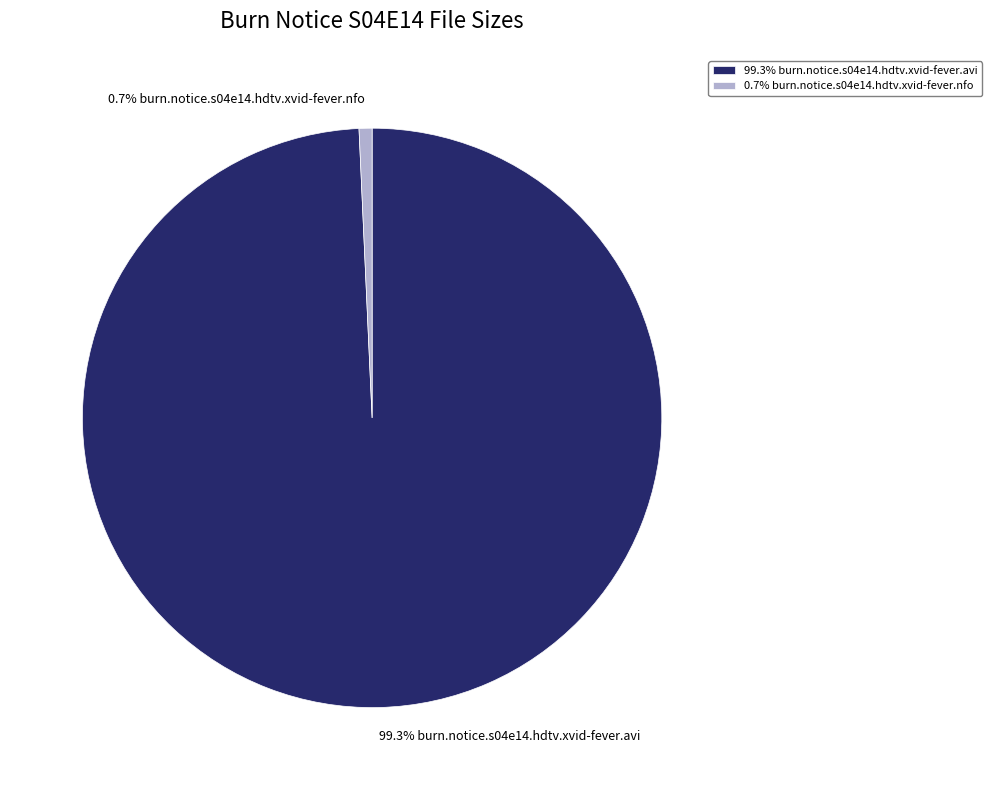

To the nearest percent, what is the difference between the largest and smallest slice percentages?

99%